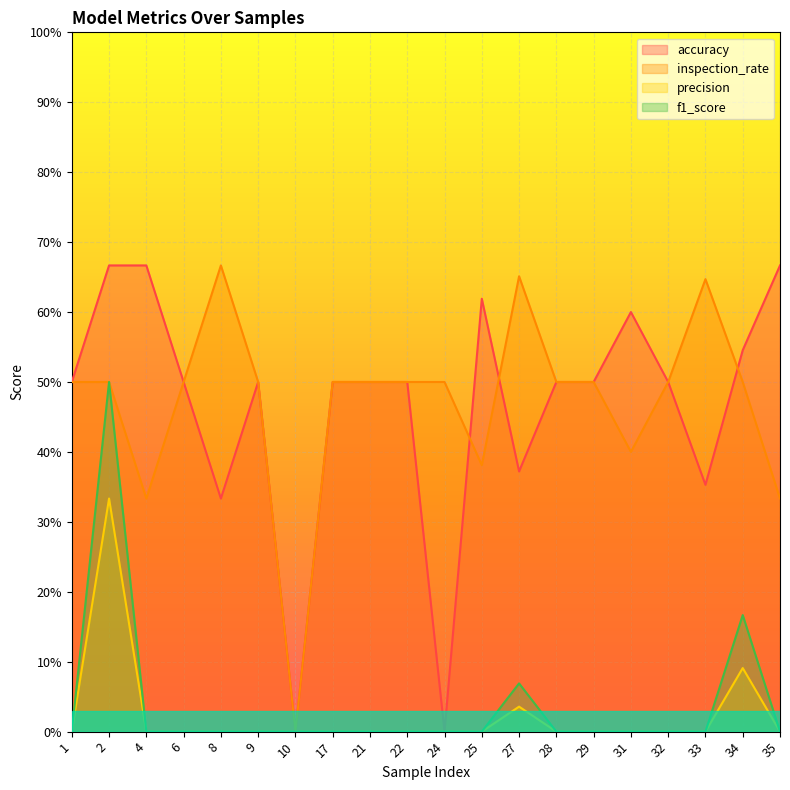

What is the average value of the accuracy series?

0.5